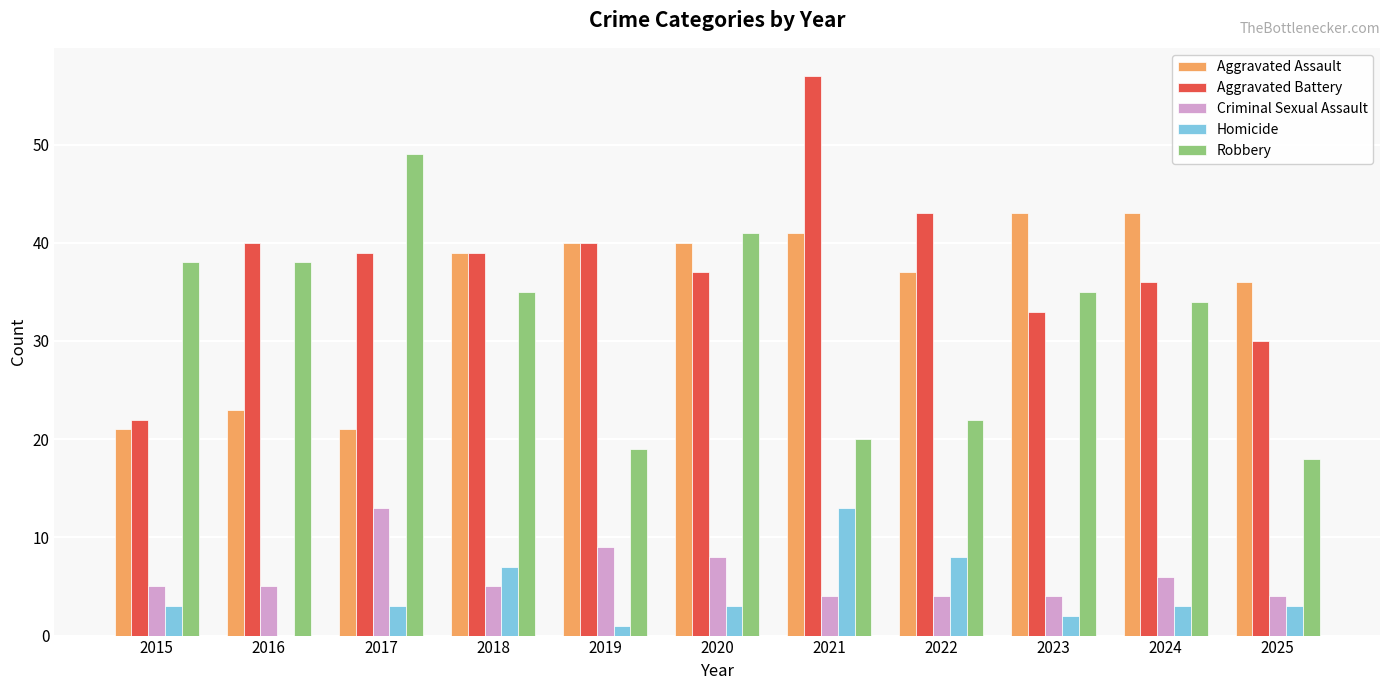

Which series changed the most between 2019 and 2020?

Robbery